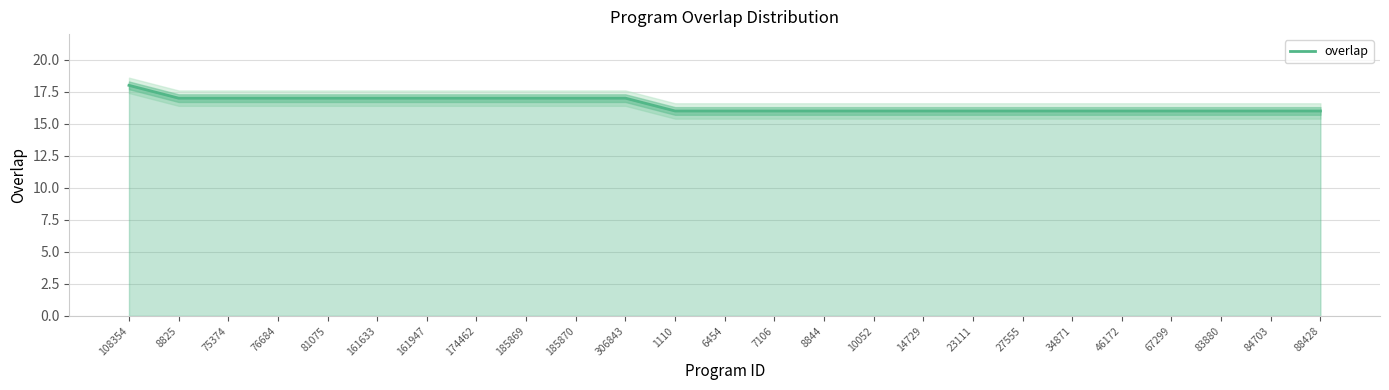

Rank the categories by value from highest to lowest.

108354, 8825, 75374, 76684, 81075, 161633, 161947, 174462, 185869, 185870, 306843, 1110, 6454, 7106, 8844, 10052, 14729, 23111, 27555, 34871, 46172, 67299, 83880, 84703, 88428